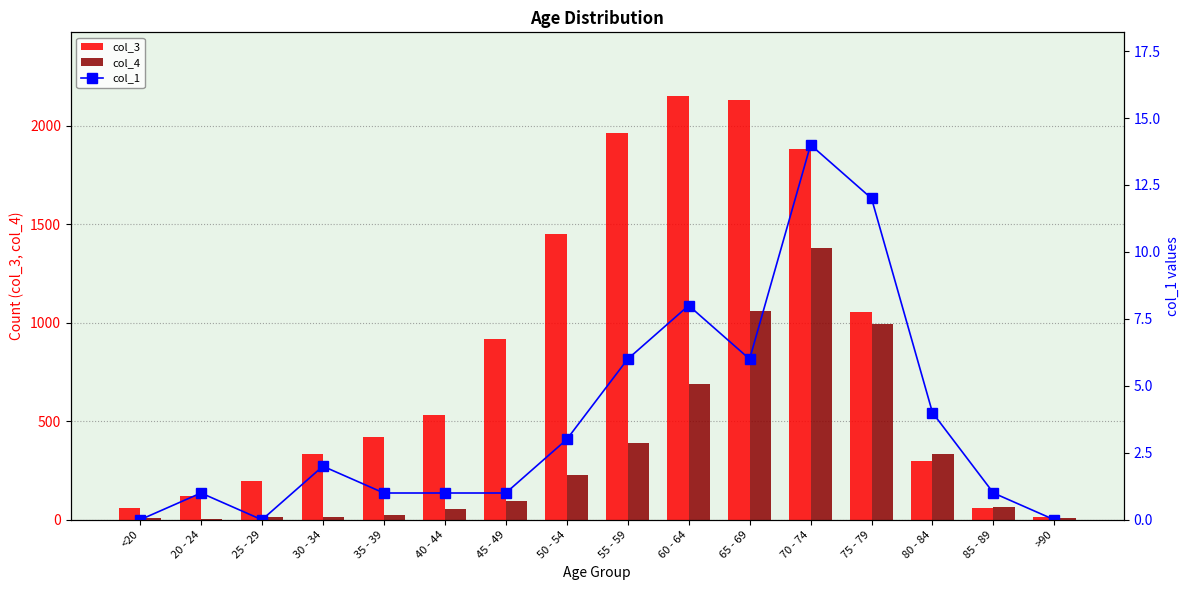

Which series has the widest spread of values?

col_3